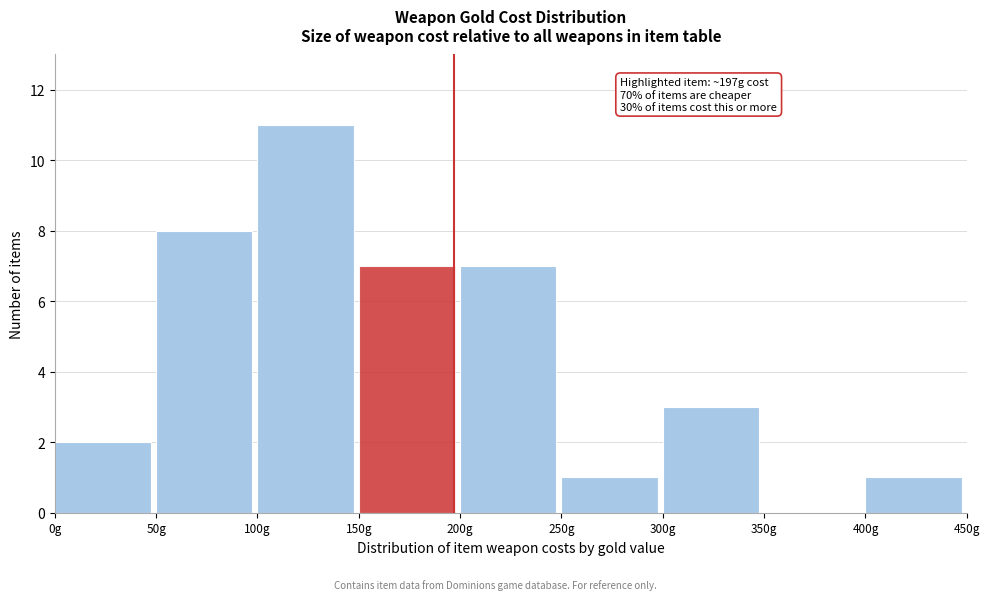

Reading left to right, list all the values displayed in this chart.

0g=2	50g=8	100g=11	150g=7	200g=7	250g=1	300g=3	350g=0	400g=1